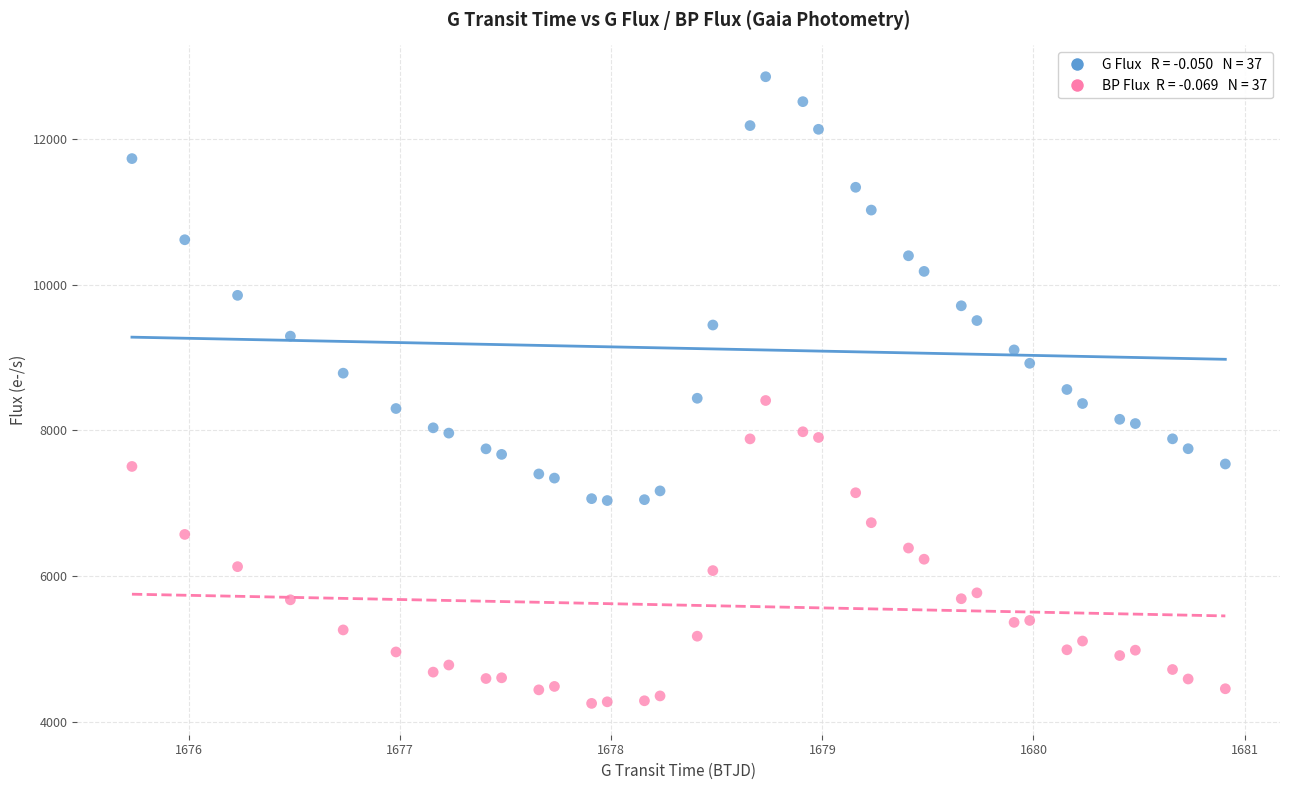

Across all data points, what is the range of Y values (max minus min)?

8611.0